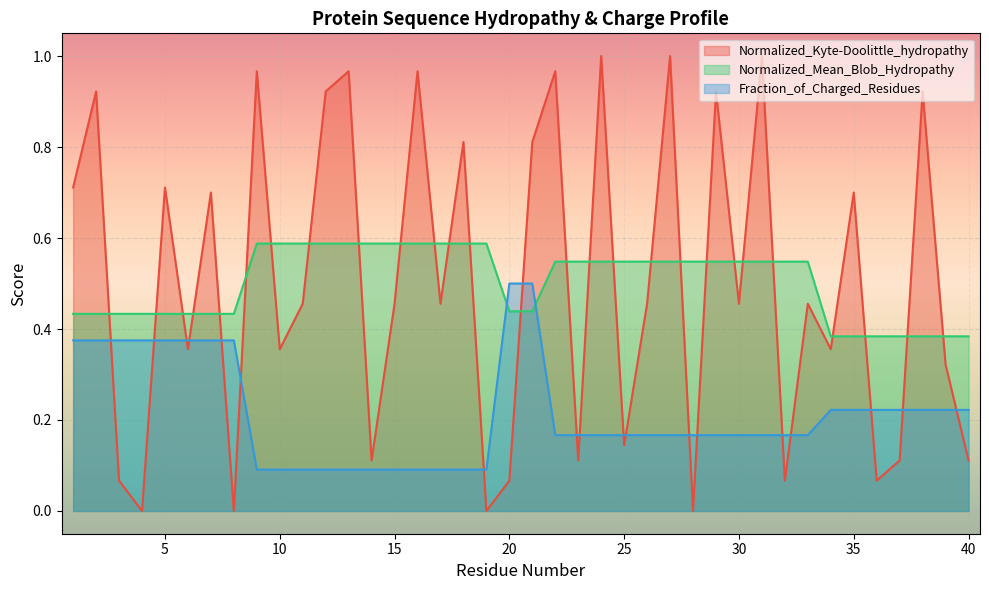

What value does the Fraction_of_Charged_Residues series have at 6?

0.4